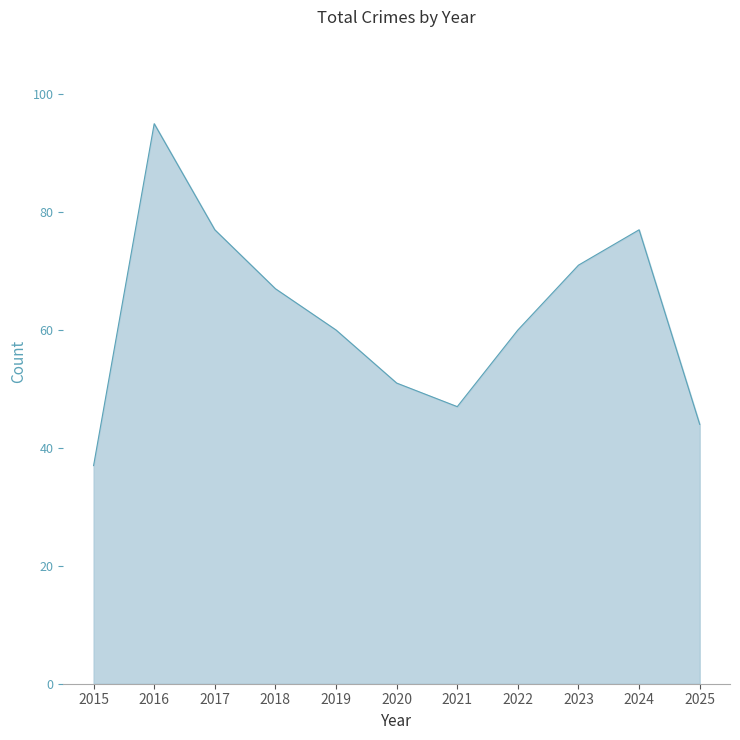

What is the difference between the values at 2017 and 2022?

17